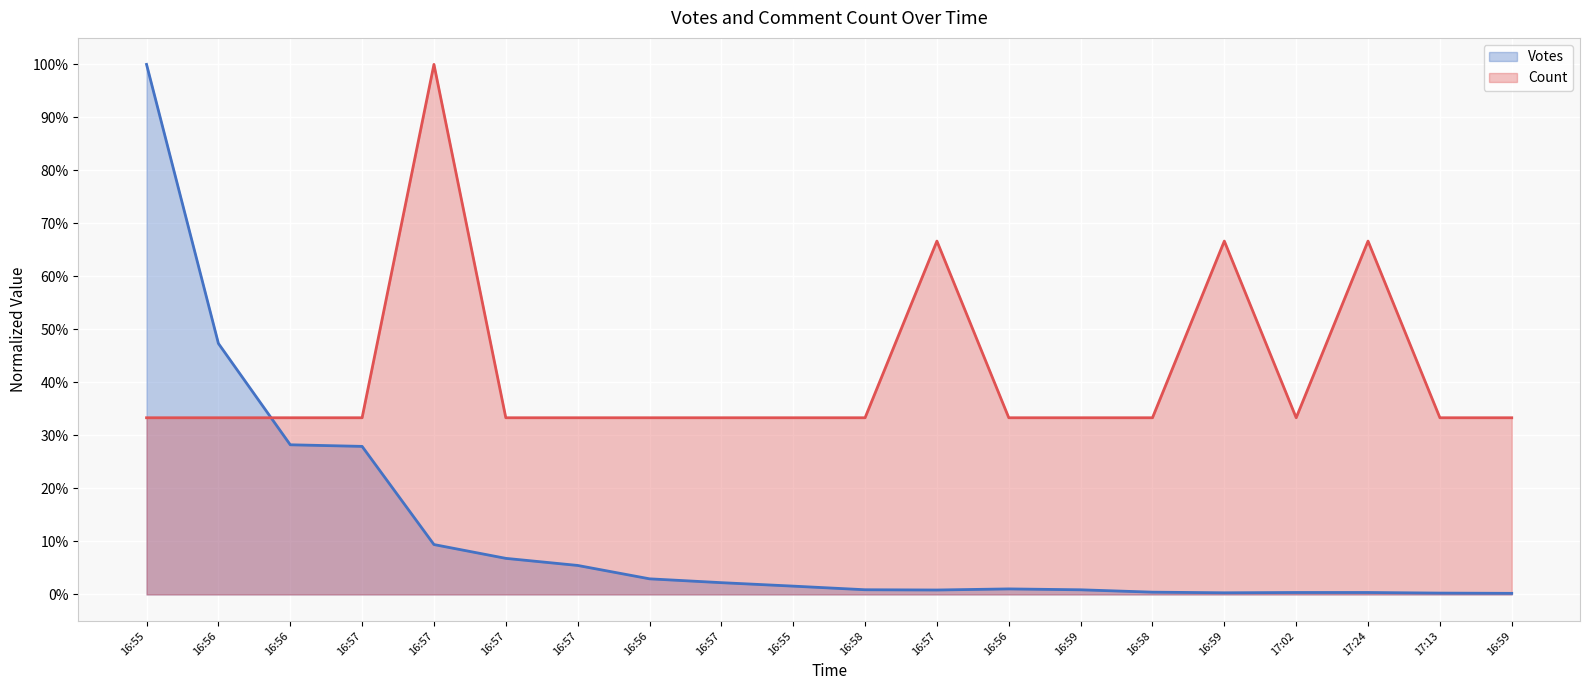

What is the total value across all series at 2019-10-01 16:56?

0.8